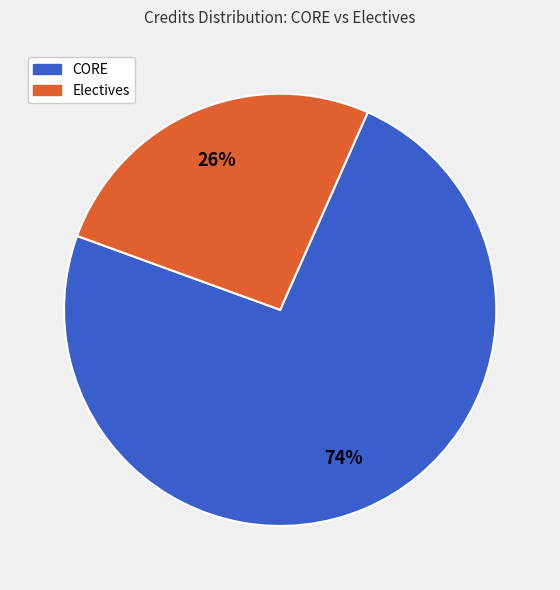

Does any single category account for the majority?

Yes